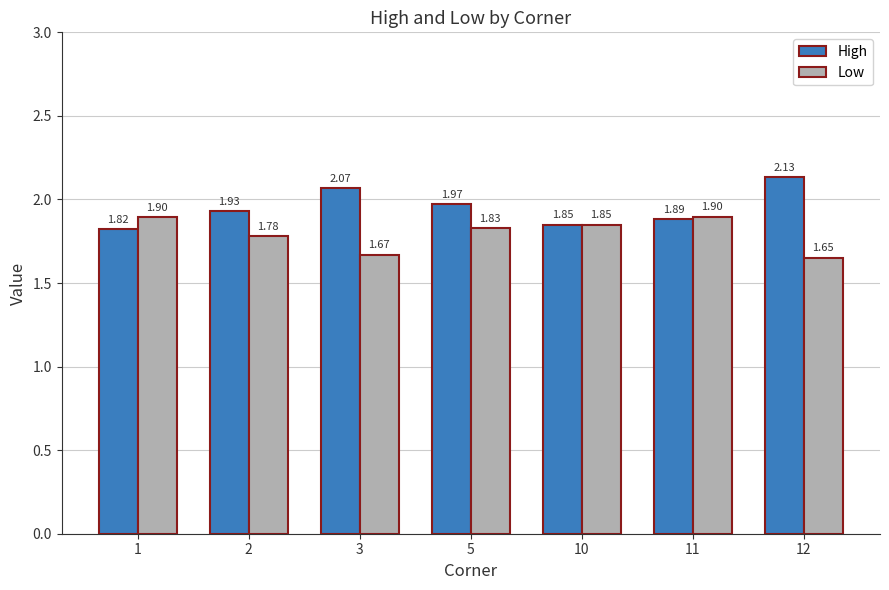

Which series has the largest range (max minus min)?

High